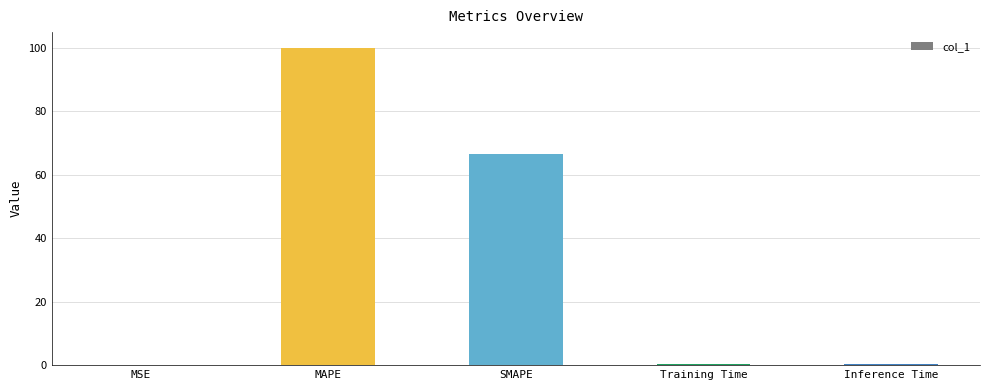

Between Inference Time and SMAPE, which is larger?

SMAPE